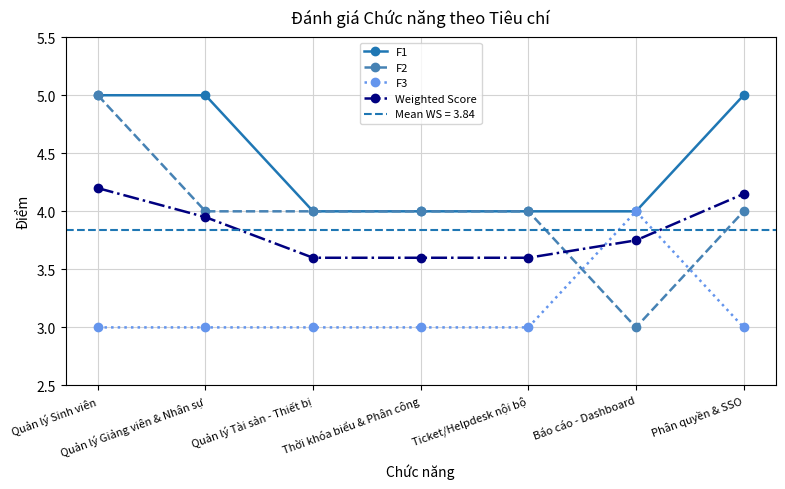

How many categories are shown in the chart?

7